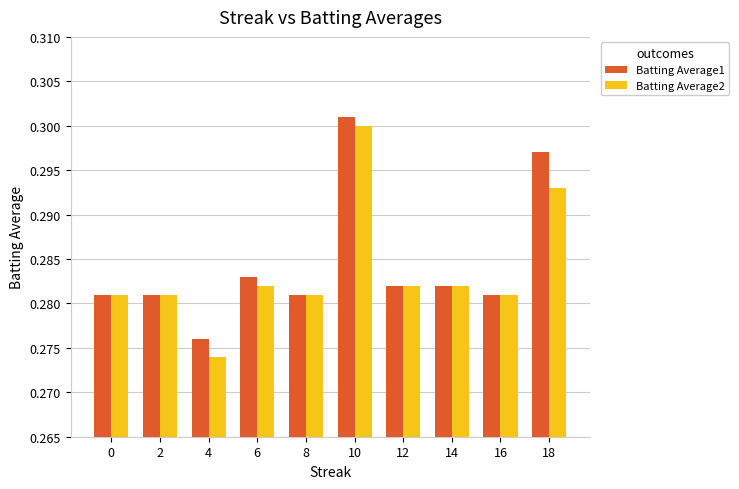

True or false: Batting Average2 has a value of 0.3 at 8.

True